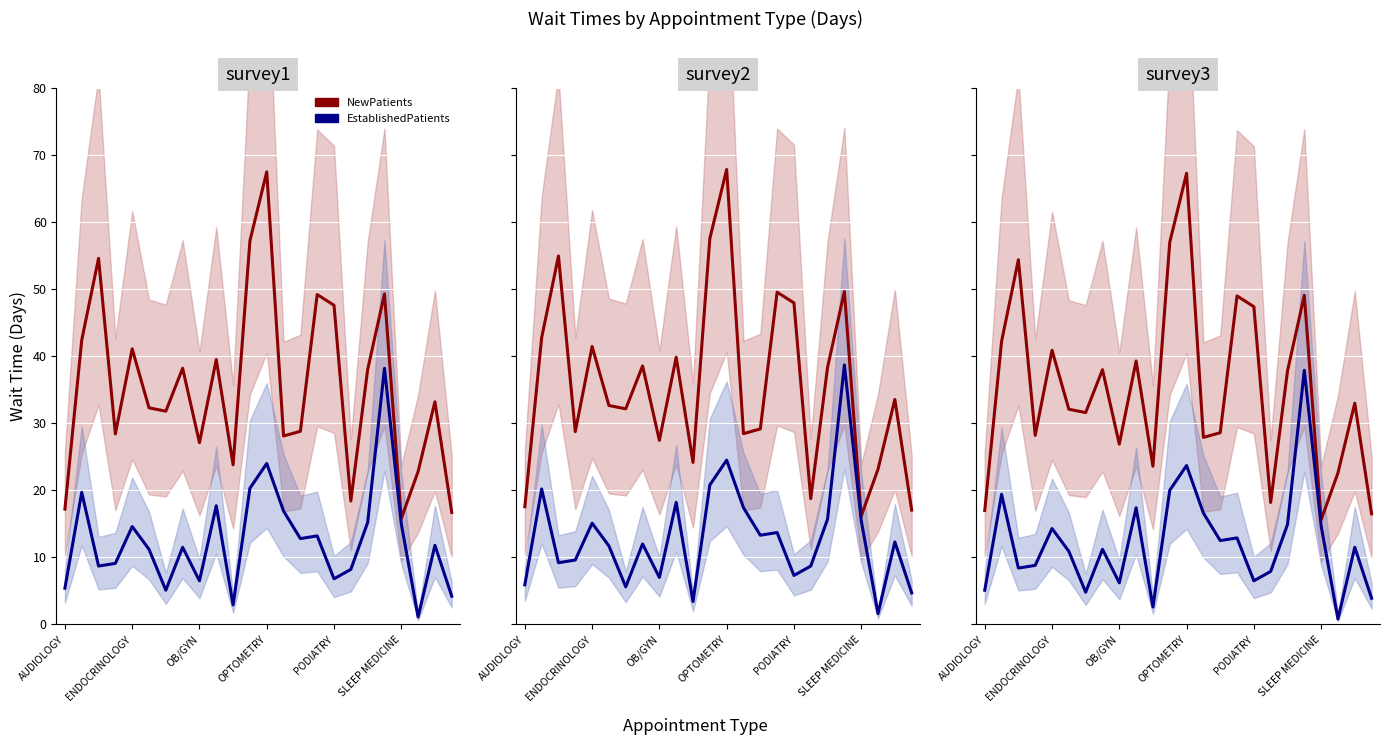

True or false: EstablishedPatients and NewPatients intersect in this chart.

False